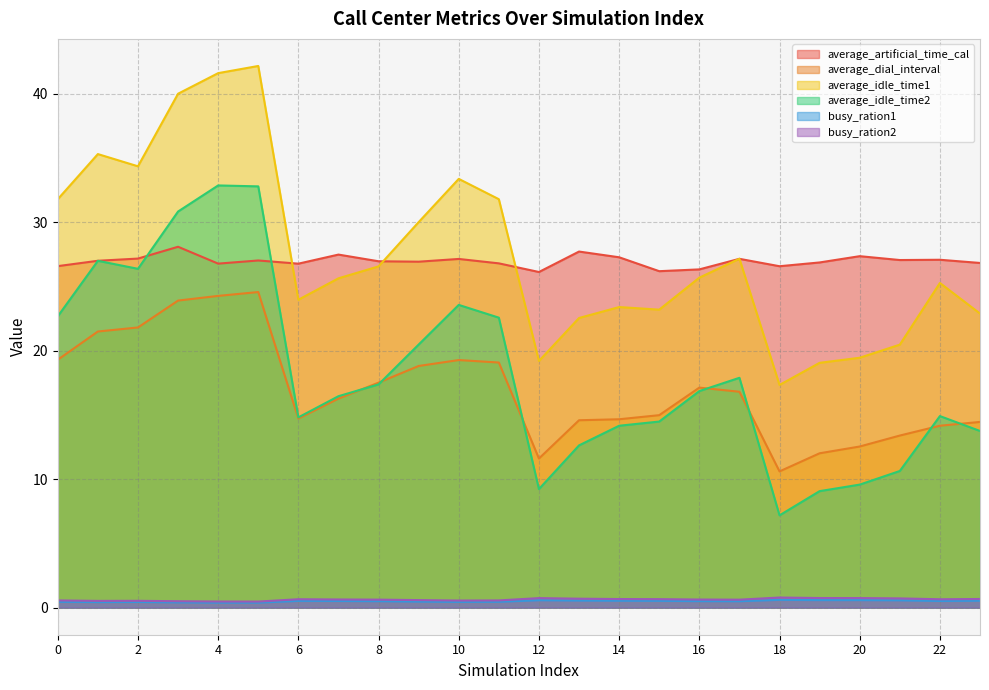

Between 1 and 13, which series saw the biggest shift?

average_idle_time2